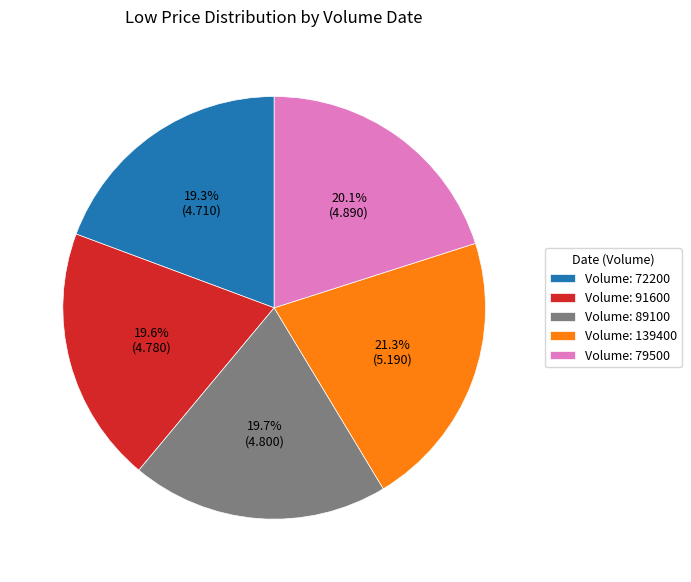

Between Volume: 139400 and Volume: 79500, which is larger?

Volume: 139400